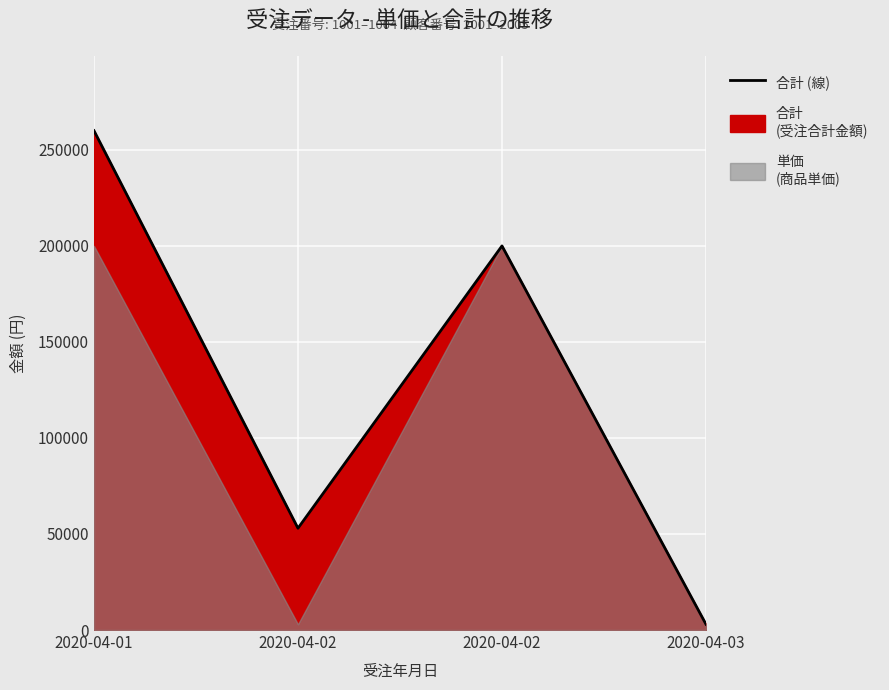

Count the number of values greater than 200000.

1